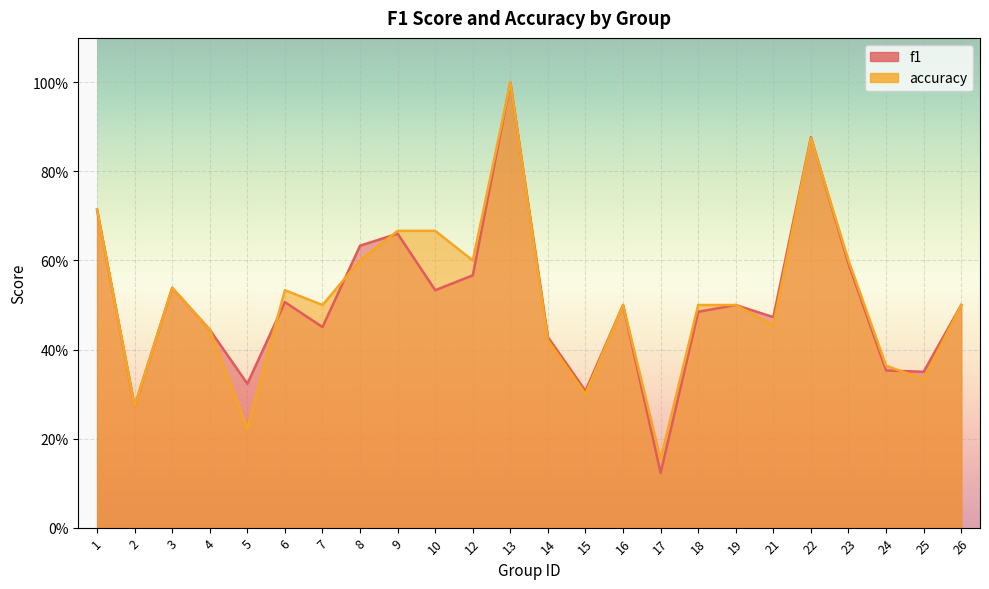

What is the difference between the maximum and minimum values in the f1 series?

0.9